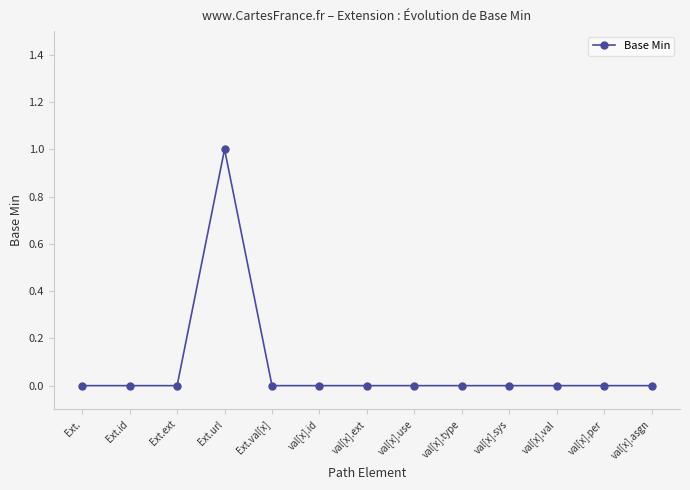

What position from the right is val[x].val?

3